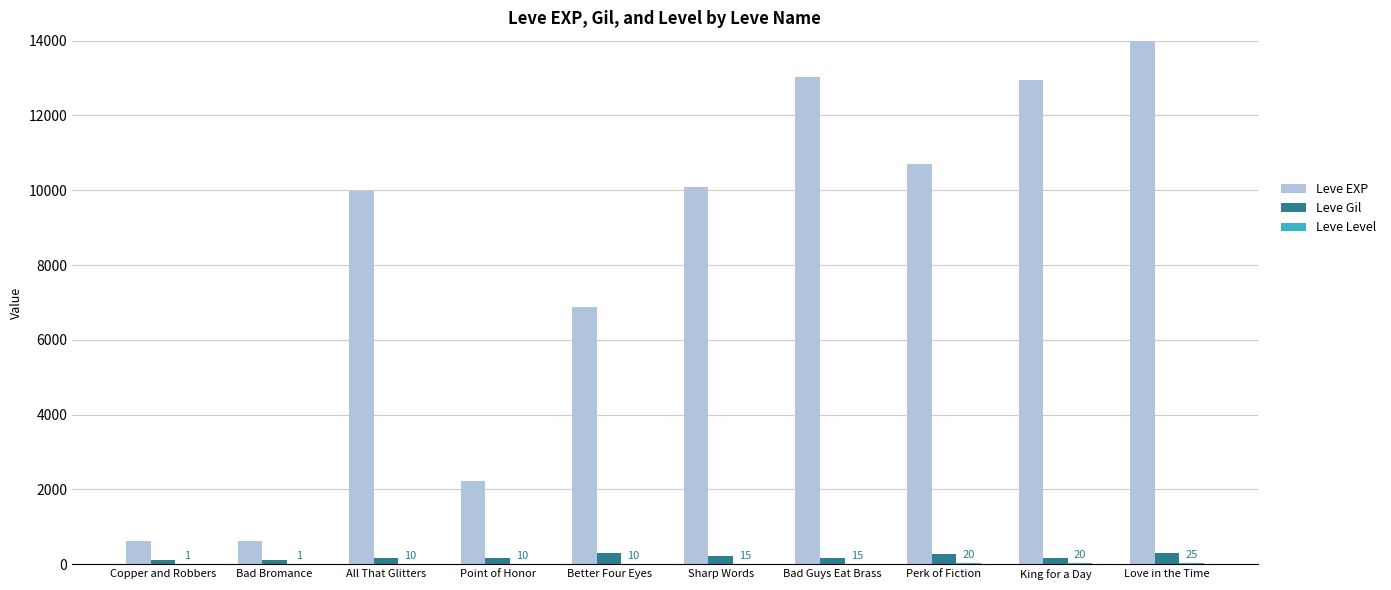

How many groups of bars are there?

10